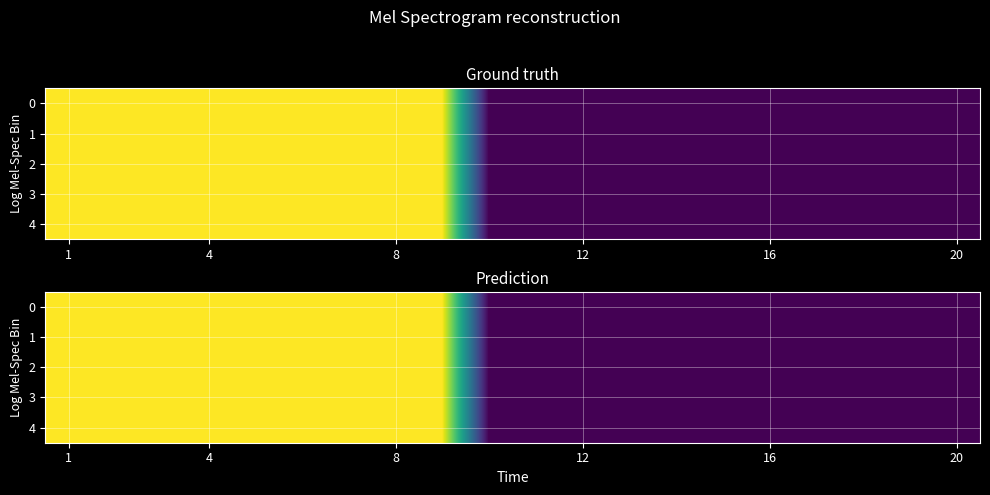

Rank the series by their maximum value, from lowest to highest.

0, 1, 2, 3, 4